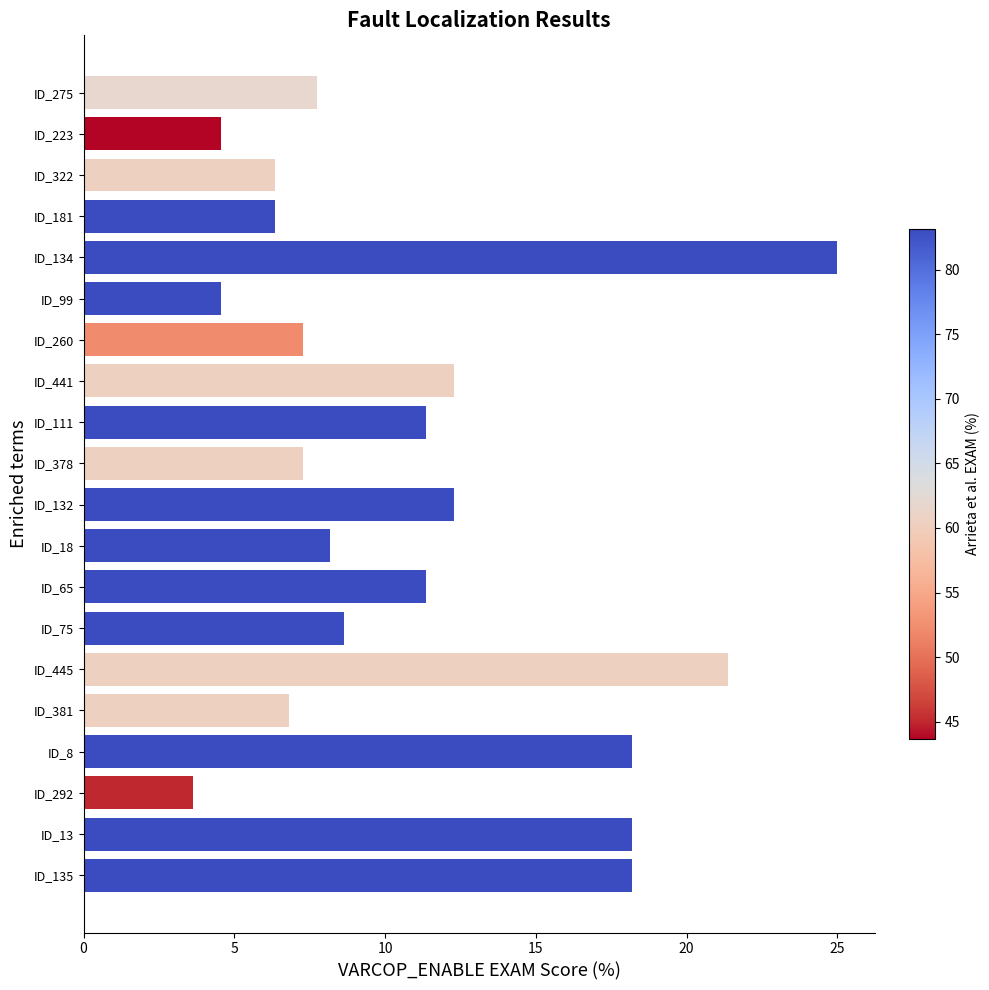

Reading top to bottom, what are all the values shown in this chart?

ID_275=7.7	ID_223=4.5	ID_322=6.4	ID_181=6.4	ID_134=25.0	ID_99=4.5	ID_260=7.3	ID_441=12.3	ID_111=11.4	ID_378=7.3	ID_132=12.3	ID_18=8.2	ID_65=11.4	ID_75=8.6	ID_445=21.4	ID_381=6.8	ID_8=18.2	ID_292=3.6	ID_13=18.2	ID_135=18.2